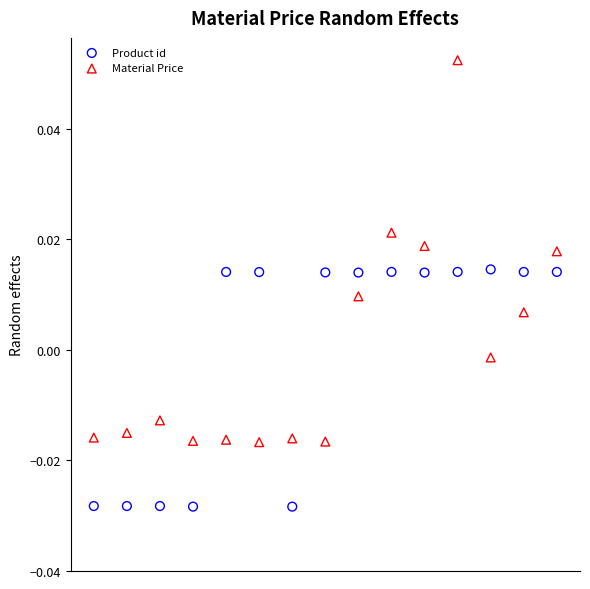

Which series reaches the maximum Y coordinate?

Material Price